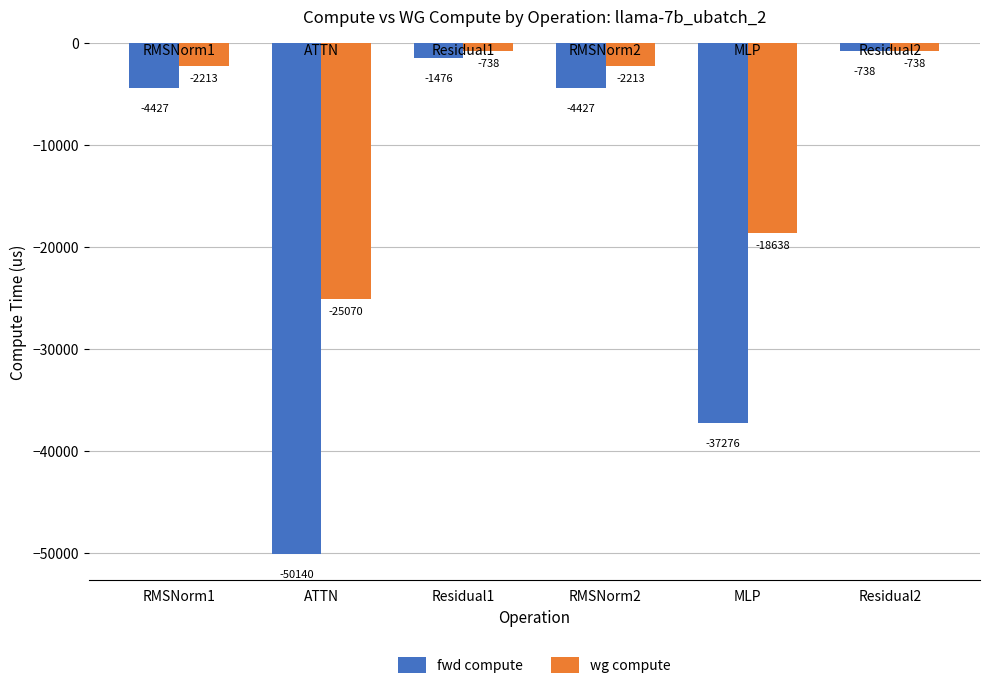

What is the total value across all series at ATTN?

-75210.7